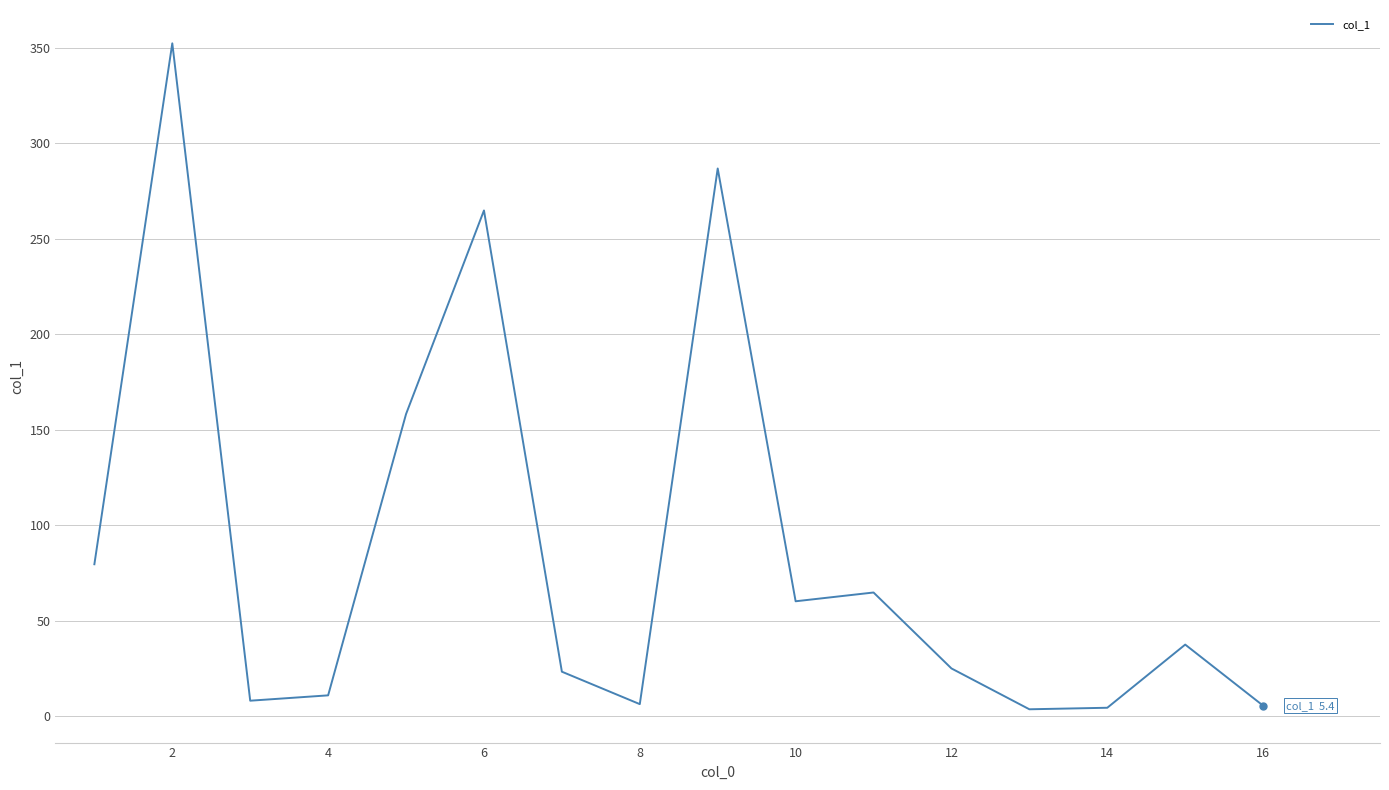

Is this an area chart (filled region under the line)?

No